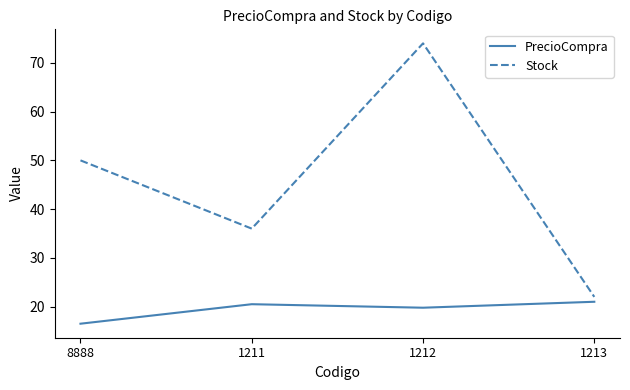

Does the chart display data point markers on the line(s)?

No